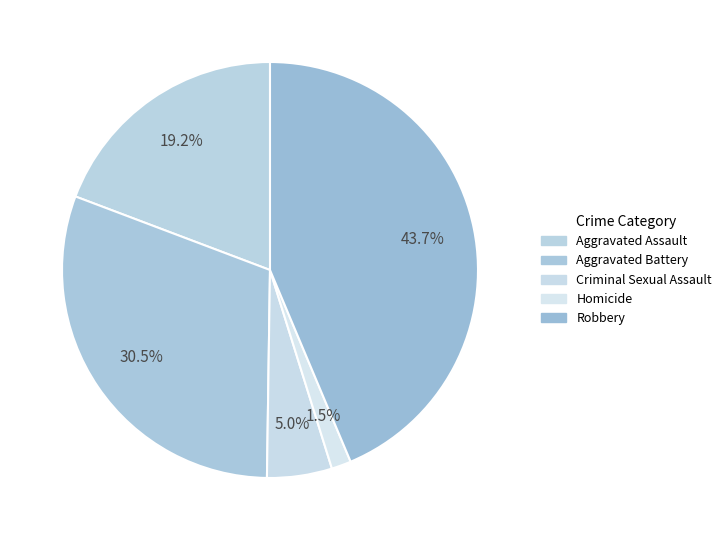

What percentage do Homicide and Aggravated Assault together represent?

20.8%